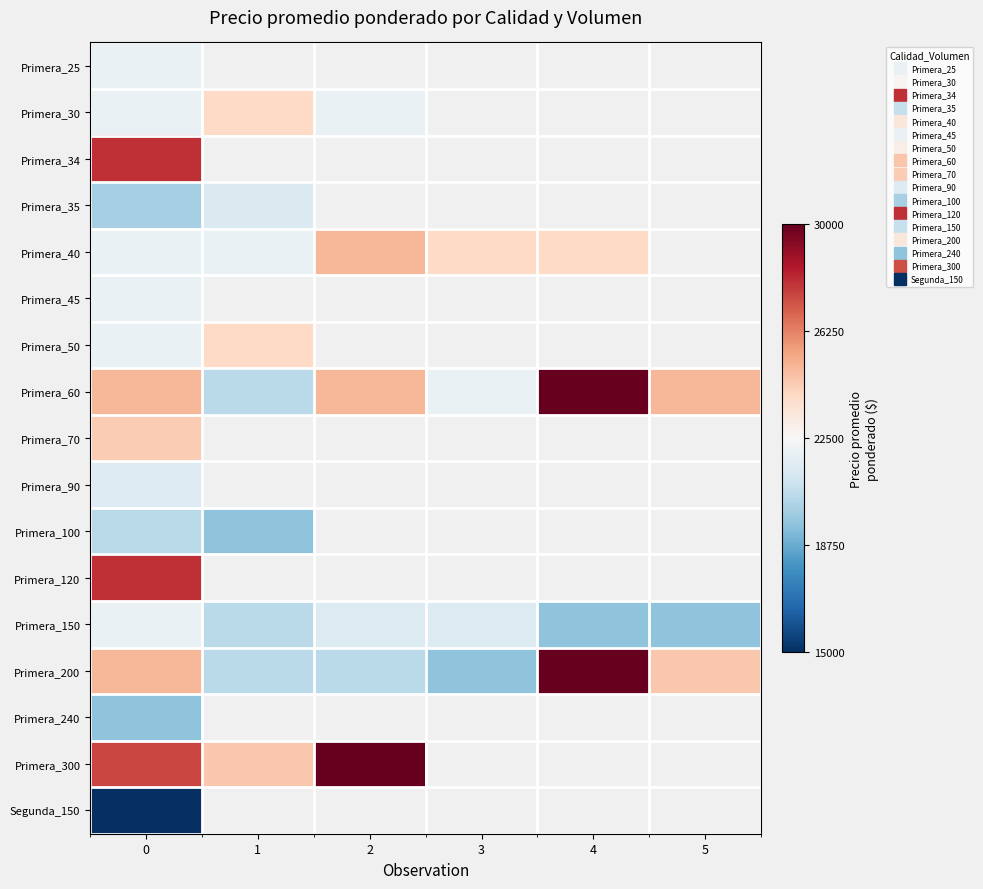

At how many categories does at least one series exceed 27183?

3